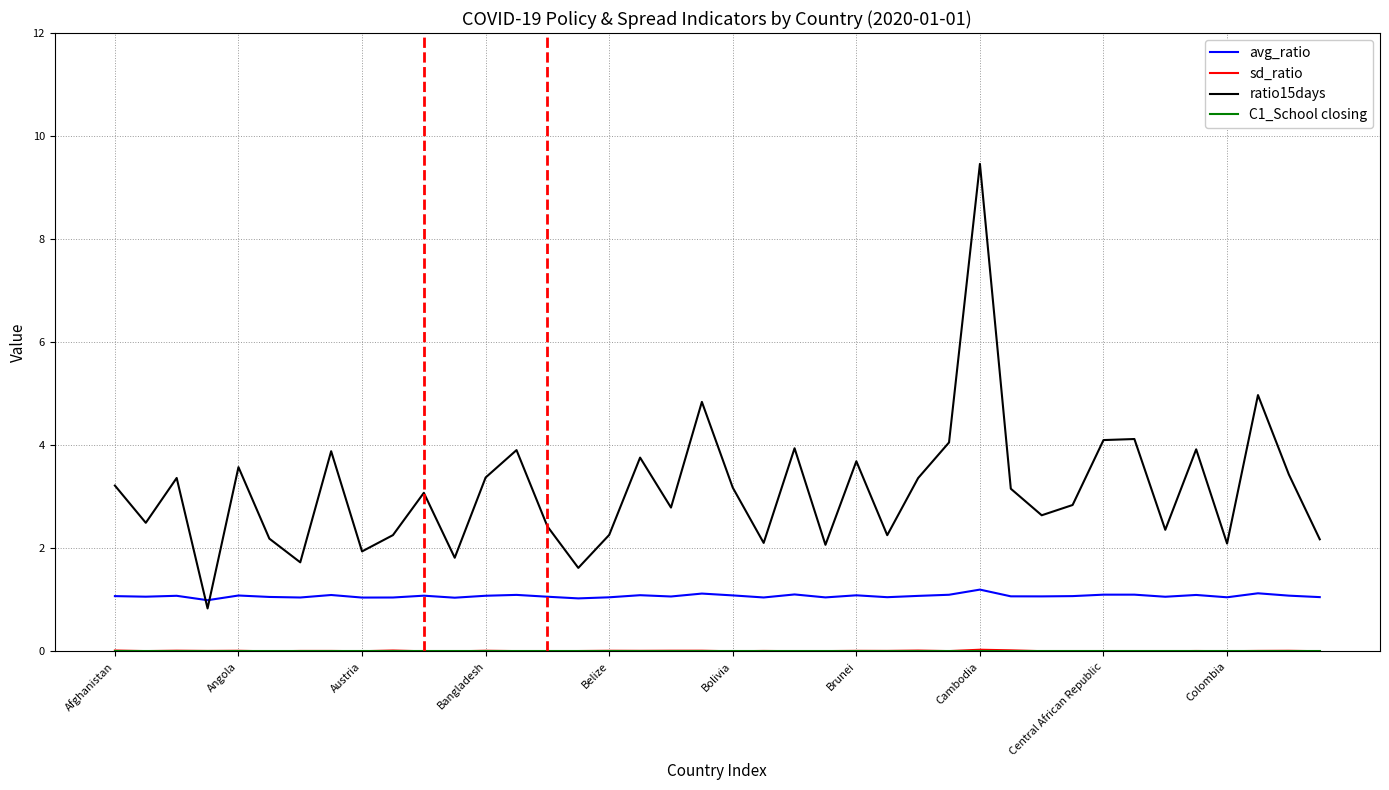

Which series has the widest spread of values?

ratio15days